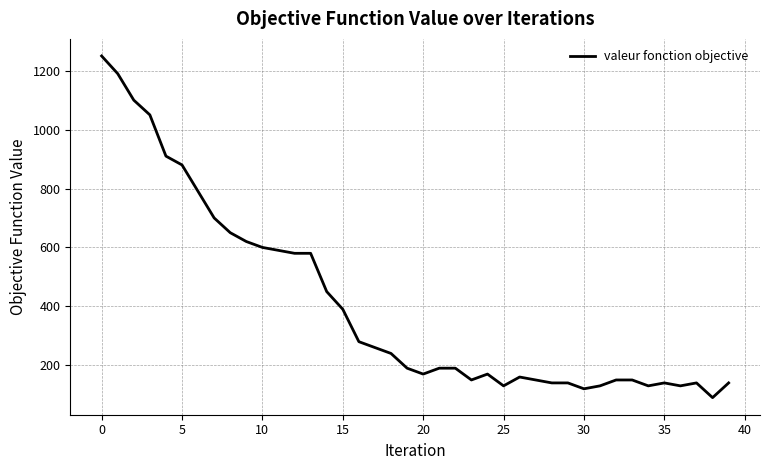

What is the greatest value displayed?

1250